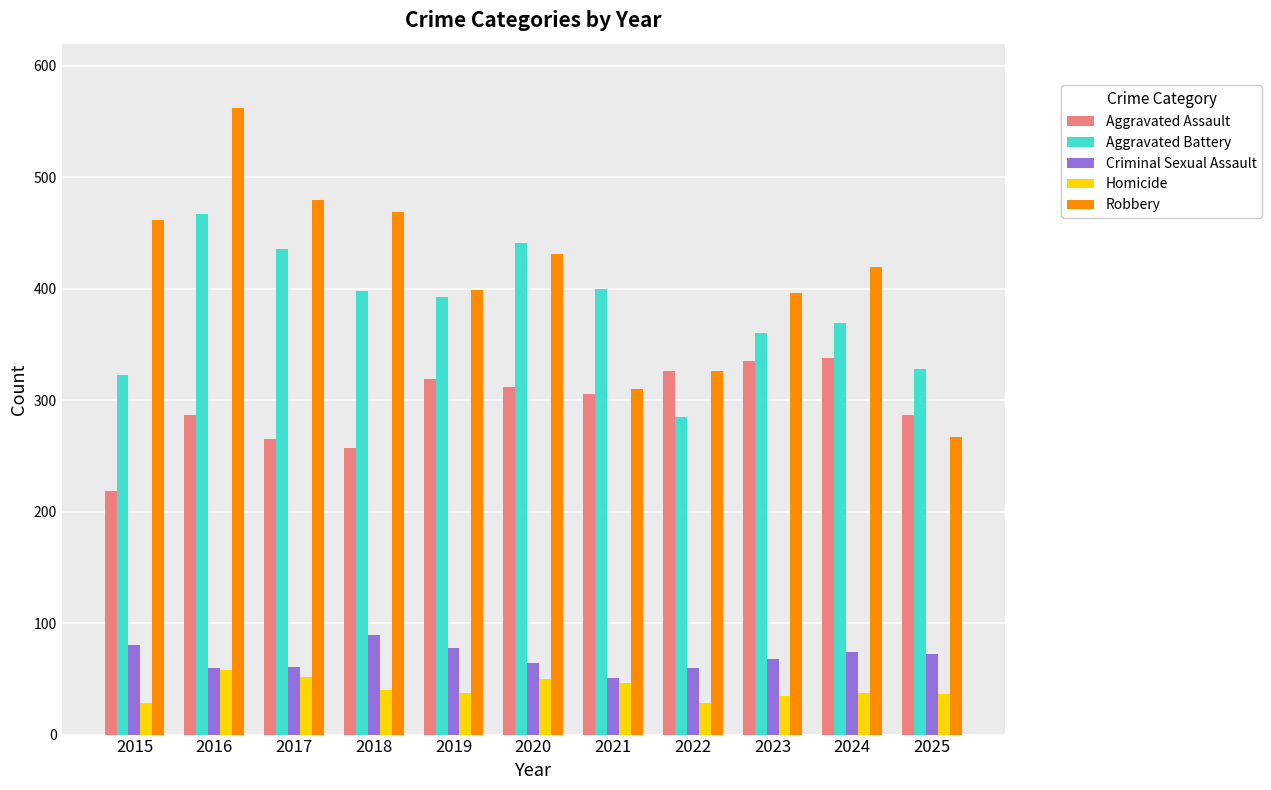

What is the smallest value displayed?

28